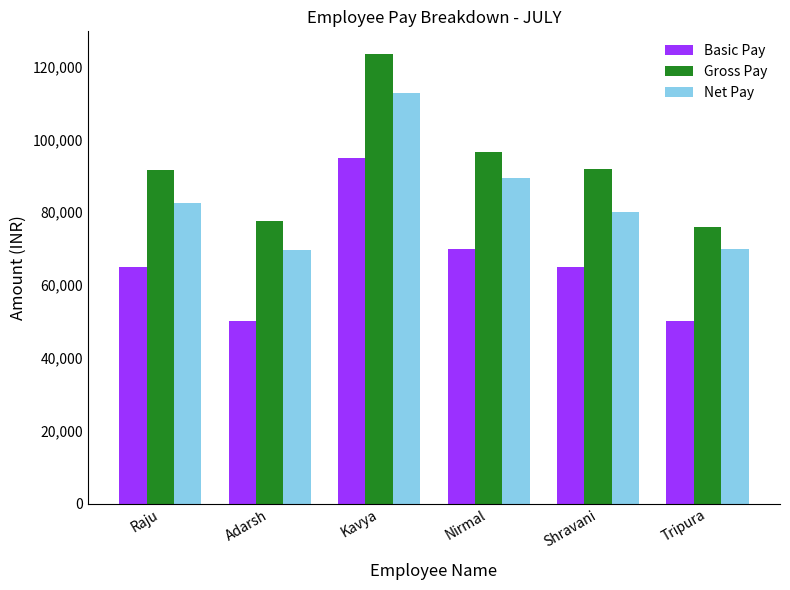

Which label corresponds to the largest value in the chart?

Kavya